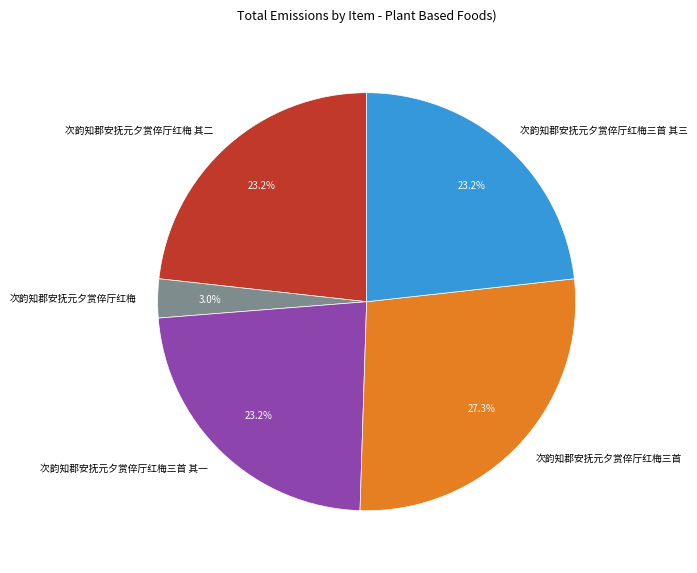

What percentage is NOT represented by 次韵知郡安抚元夕赏倅厅红梅三首?

72.7%